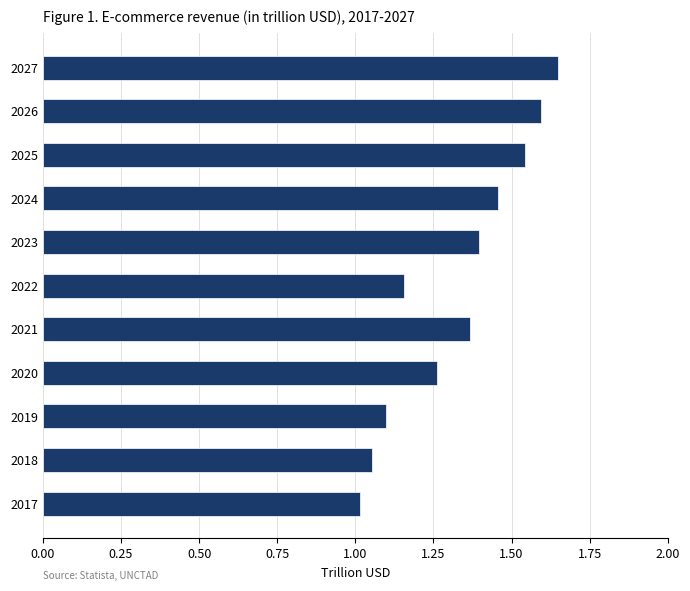

Which has a higher value, 2026 or 2020?

2026